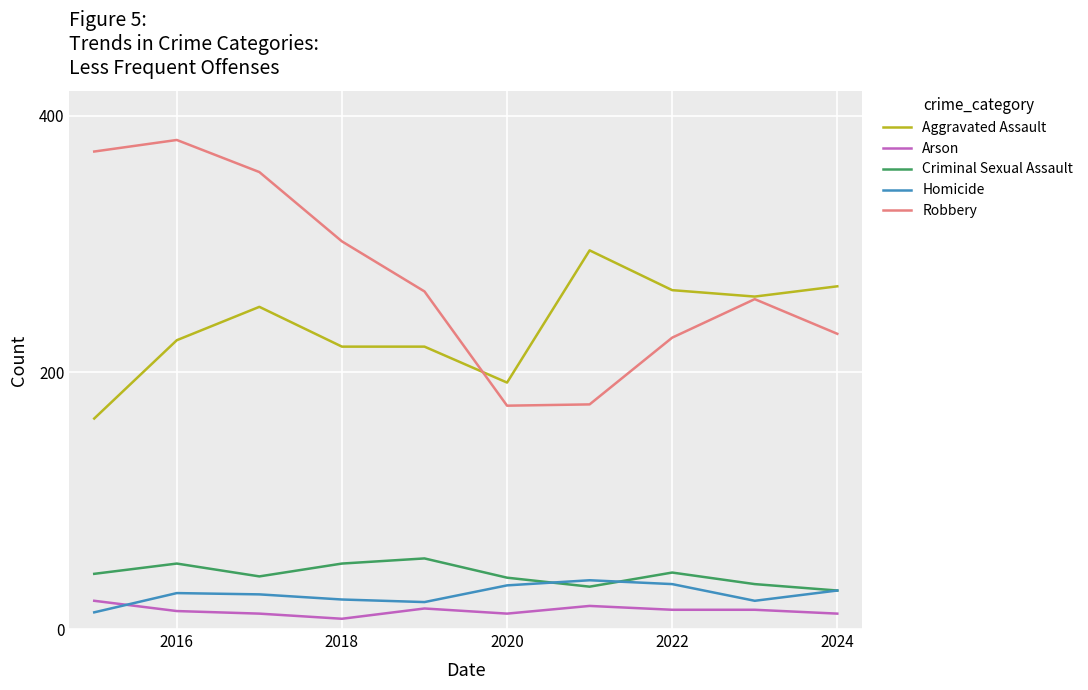

What is the highest value of the Homicide series?

38